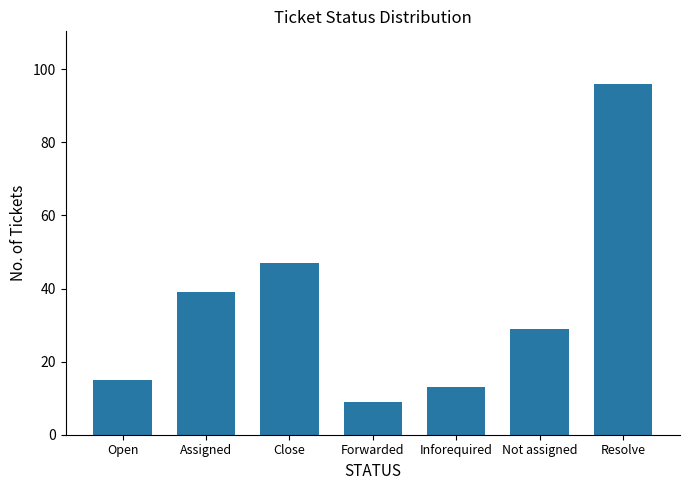

Rank the categories by value from lowest to highest.

Forwarded, Inforequired, Open, Not assigned, Assigned, Close, Resolve